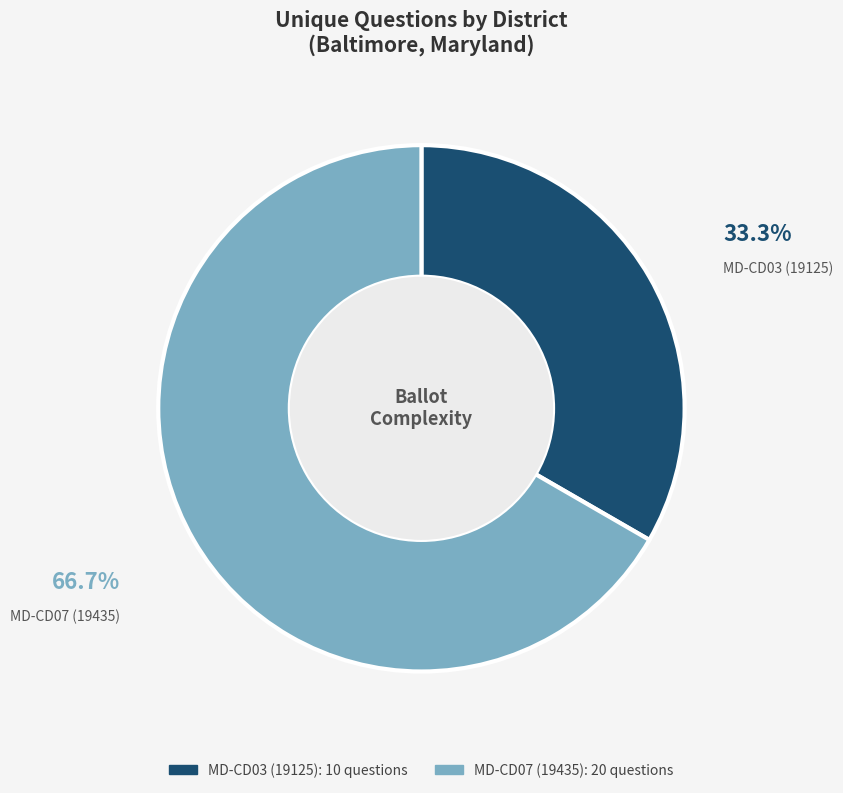

How much of the chart is everything except MD-CD03 (19125)?

66.7%